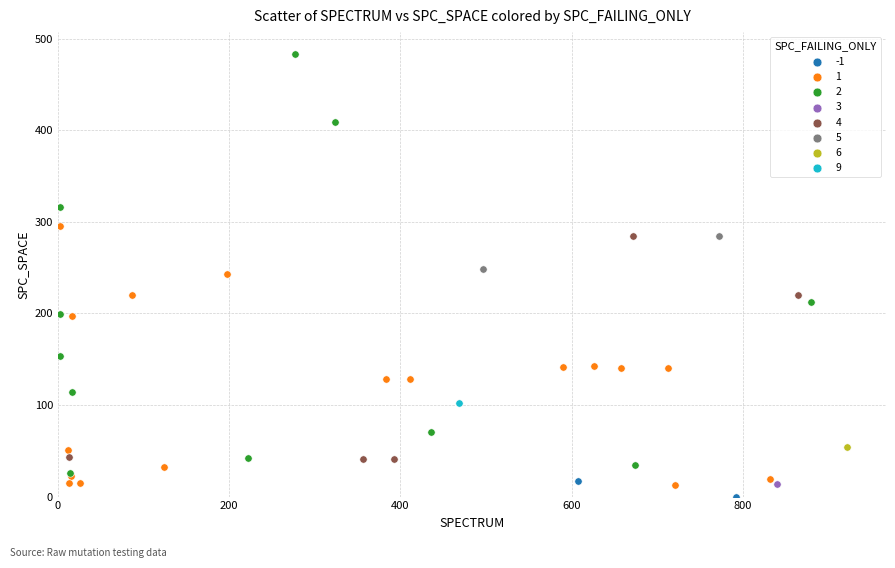

What are all the series names shown in the legend?

-1, 1, 2, 3, 4, 5, 6, 9